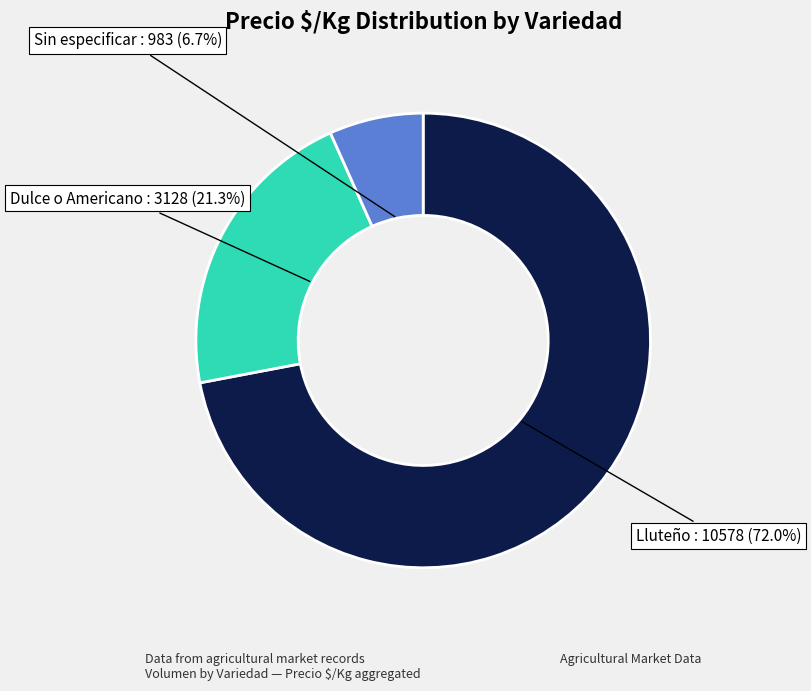

Approximately how many times larger is the value at Sin especificar compared to Dulce o Americano?

0.3